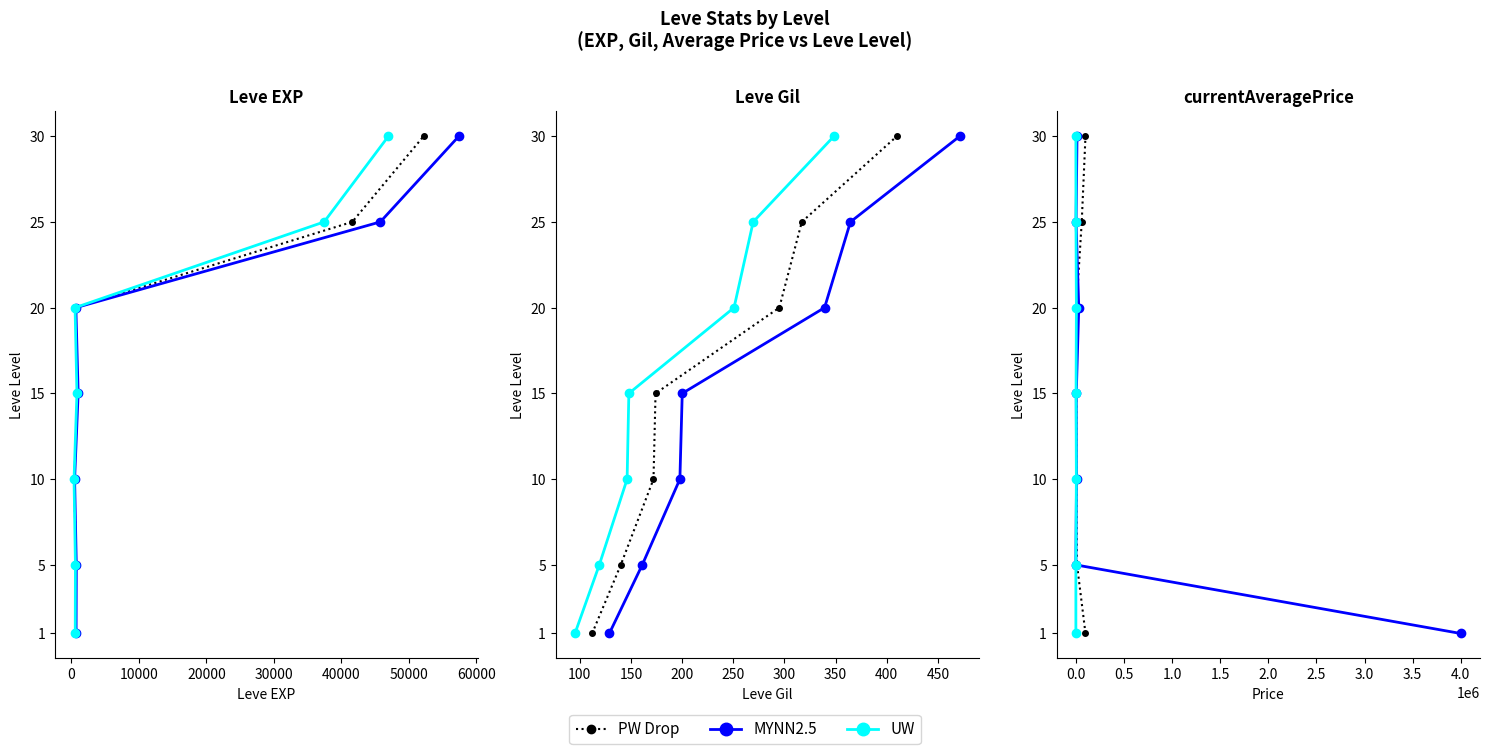

Is the value of PW Drop at 50000 greater than the value of UW at 30000?

Yes